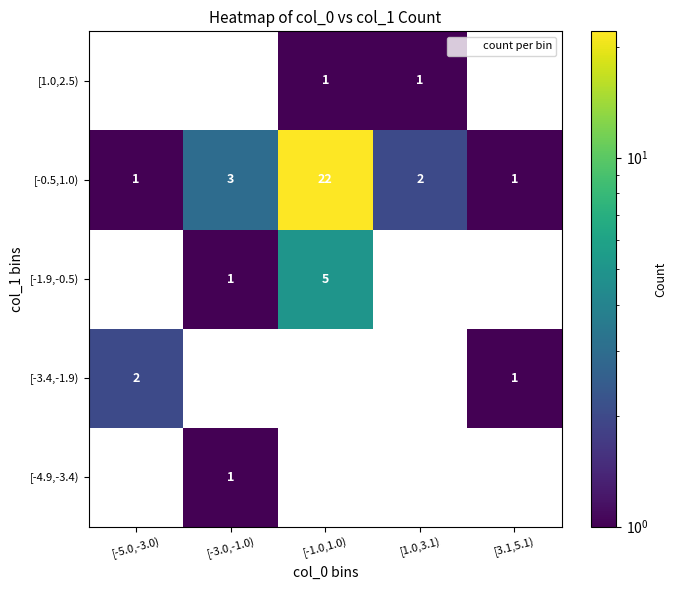

What is the difference between the maximum and minimum values in the [-1.9,-0.5) series?

5